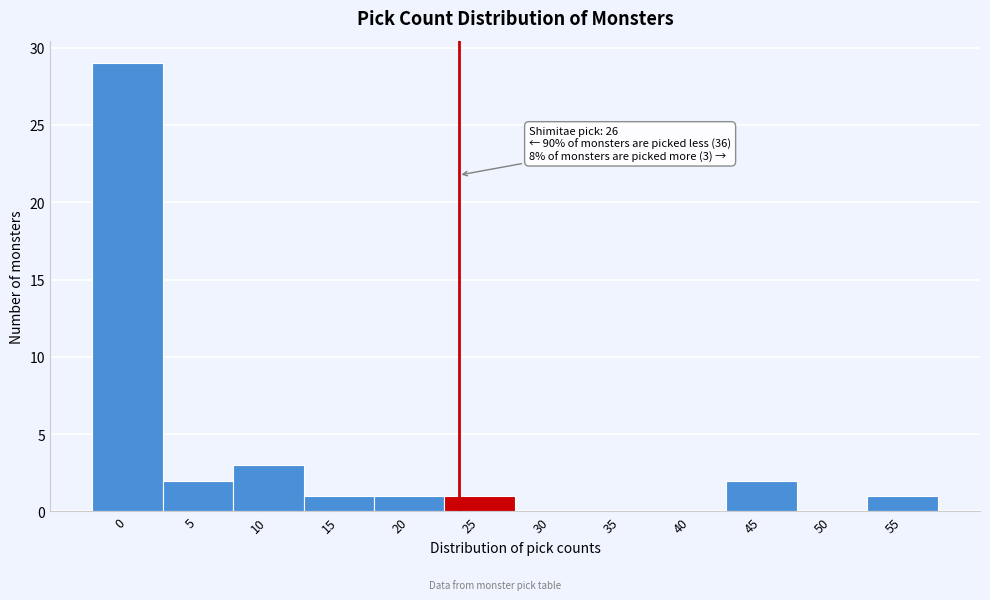

Reading left to right, list all the values displayed in this chart.

0=29	5=2	10=3	15=1	20=1	25=1	30=0	35=0	40=0	45=2	50=0	55=1